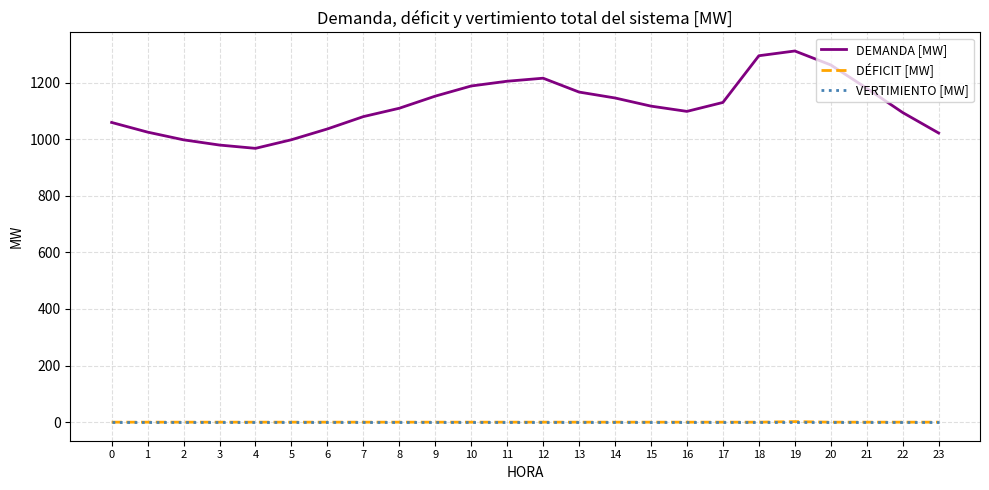

At which category does the chart reach its peak across all series?

19